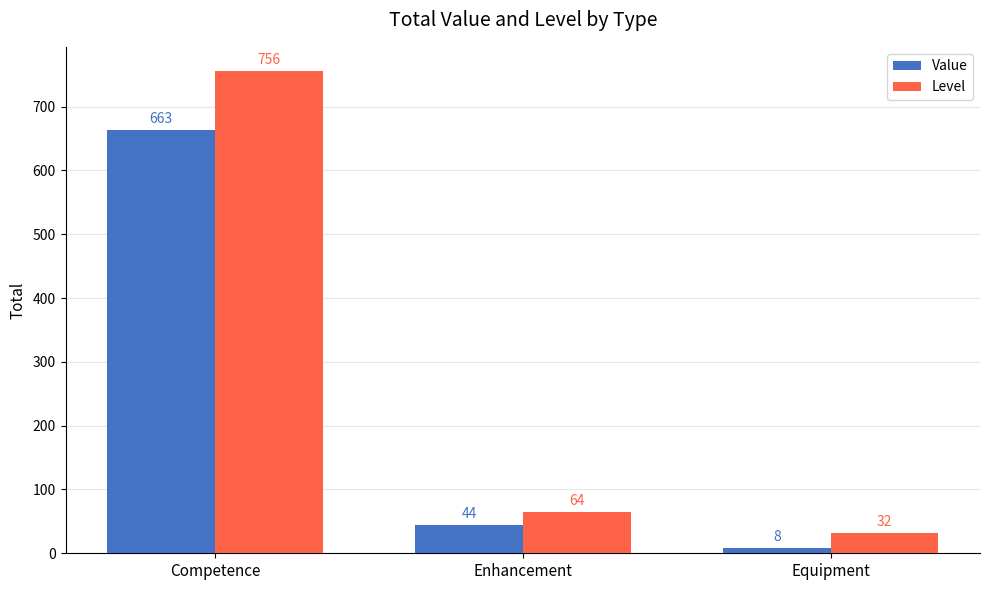

Which category has the highest value in the Level series?

Competence